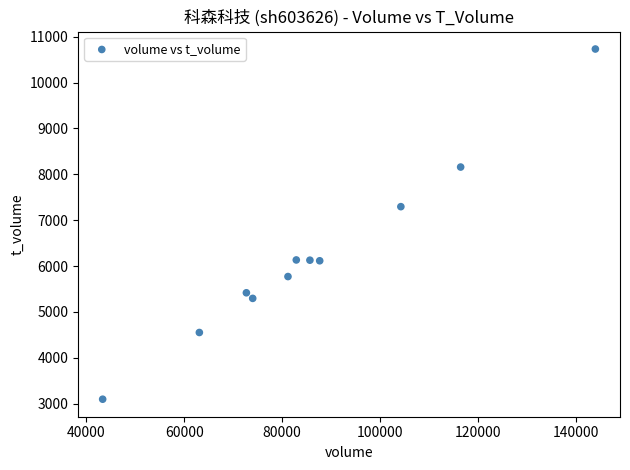

What Y value in the scatter plot is closest to 6913?

7294